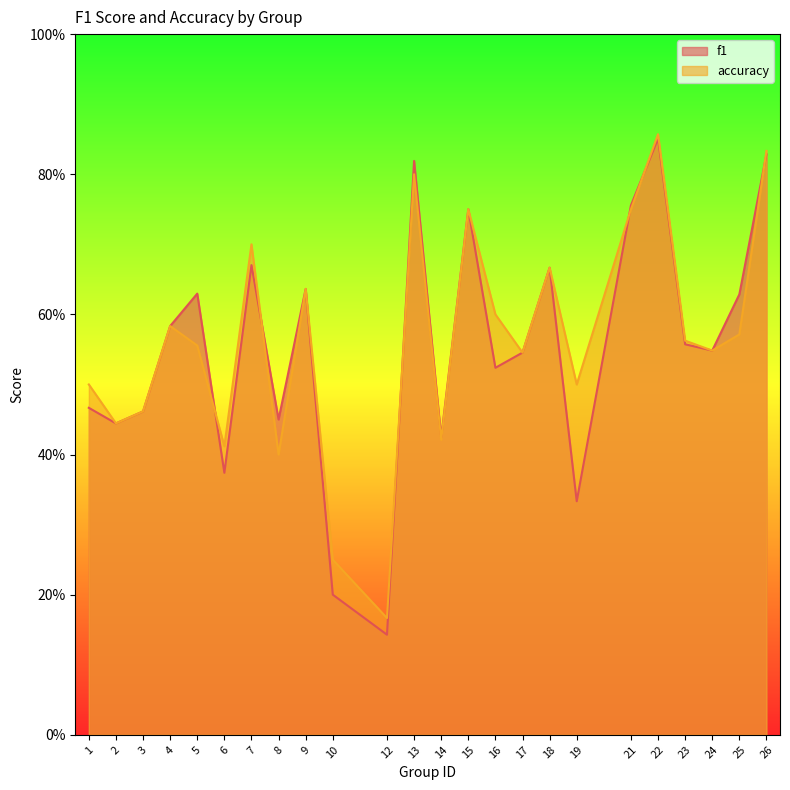

True or false: f1 has a value of 0.2 at 10.

True